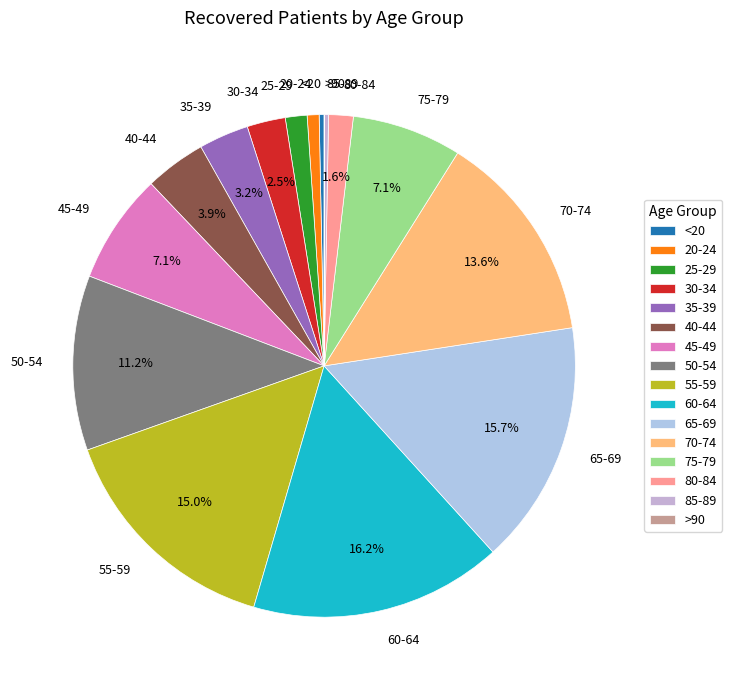

How much of the chart is everything except 60-64?

83.8%